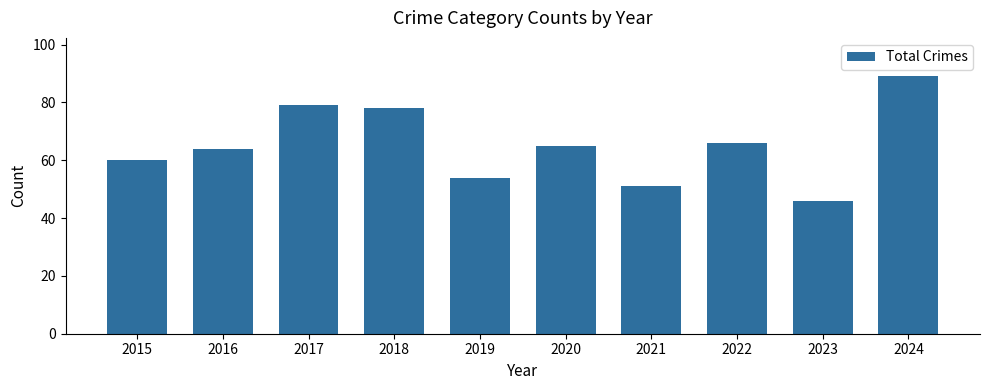

Reading right to left, extract all data points from this chart.

2024=89	2023=46	2022=66	2021=51	2020=65	2019=54	2018=78	2017=79	2016=64	2015=60